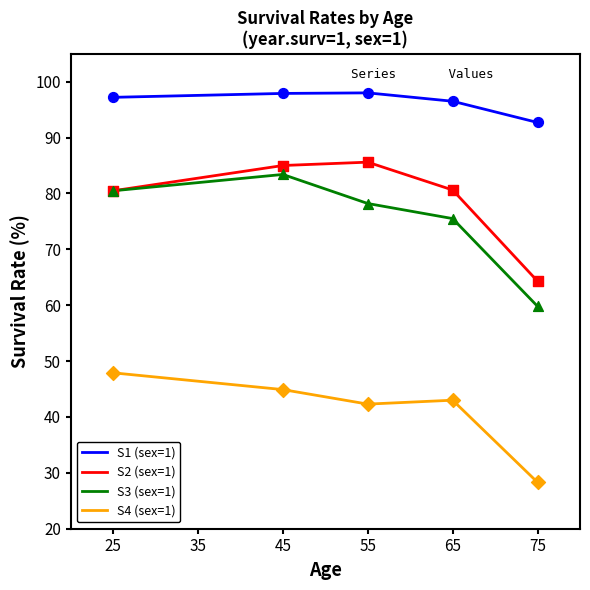

At which category is the sum across all series the highest?

45